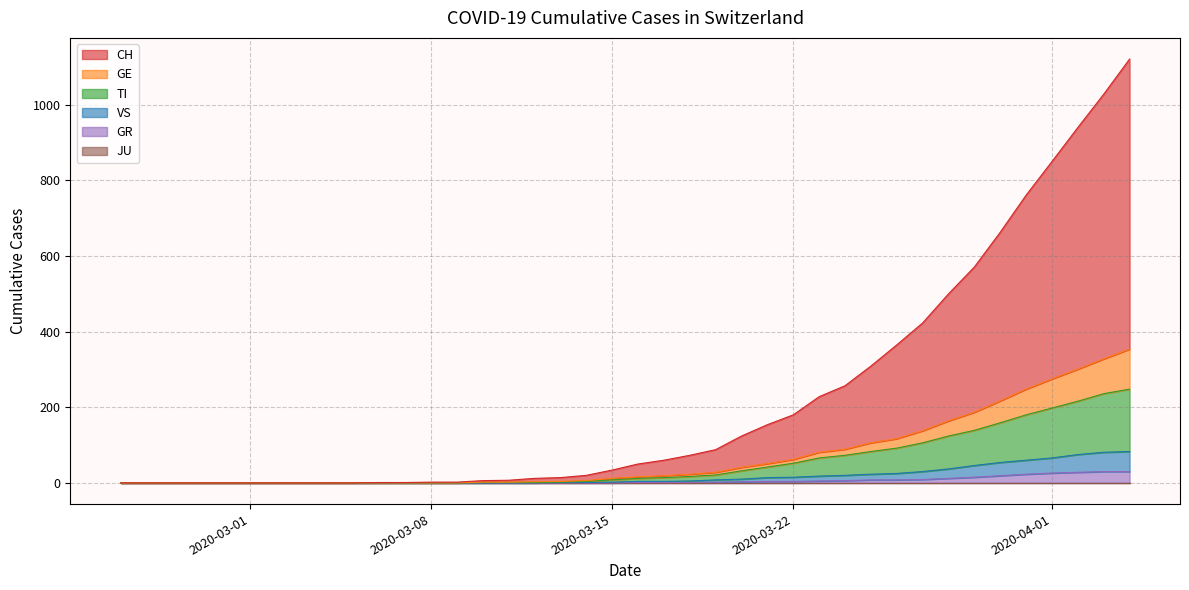

True or false: TI has more than 1 points higher than both neighbors.

False